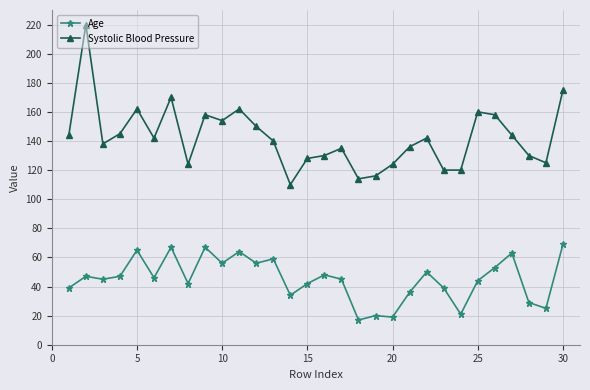

Count the number of categories in the chart.

30